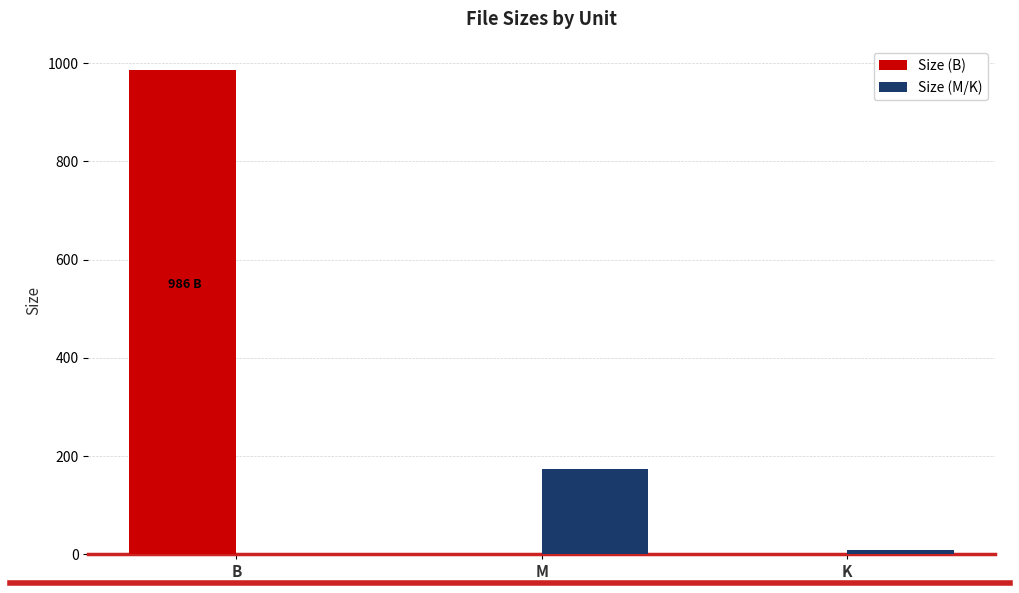

How many data points does each series have?

3